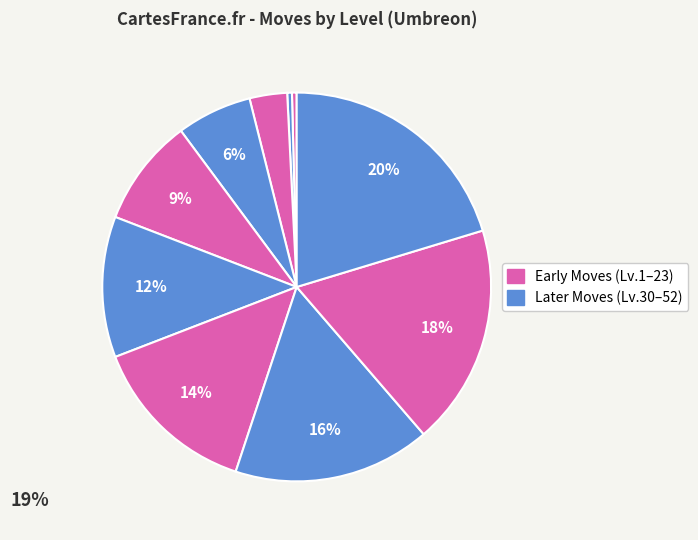

Count the number of slices in the pie.

10